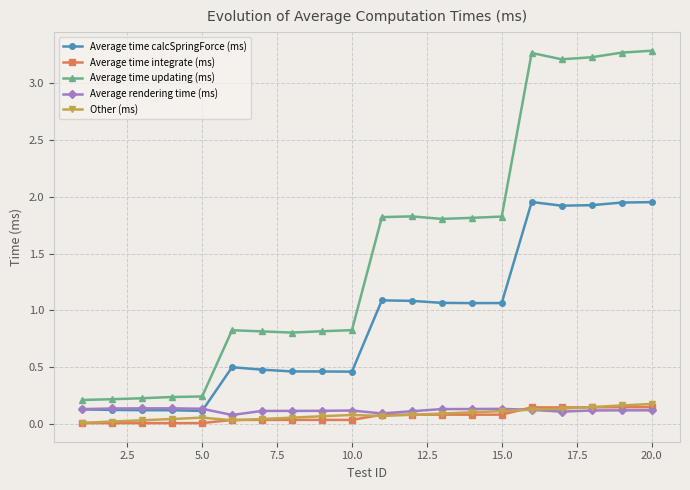

Which series has the largest total across all categories?

Average time updating (ms)